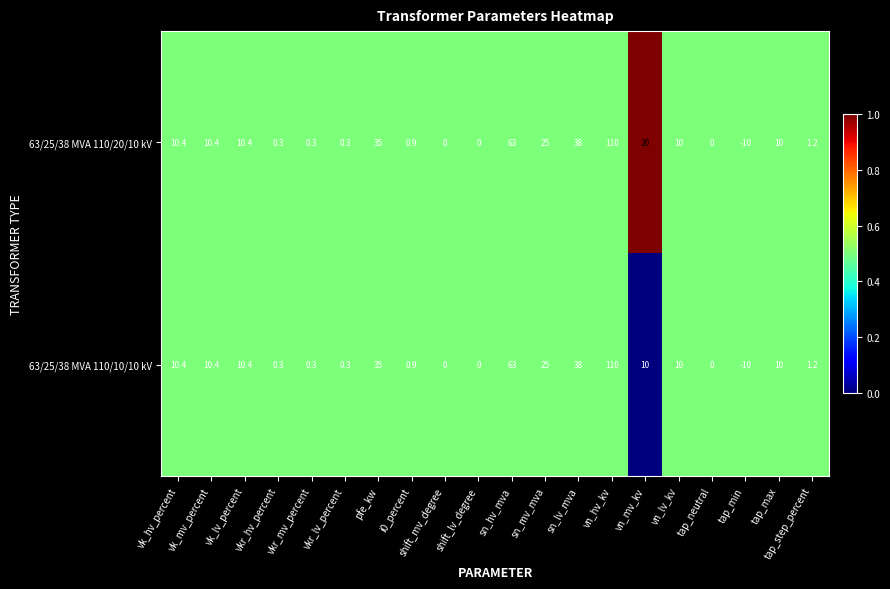

How many values in the 63/25/38 MVA 110/20/10 kV series are below 10?

9